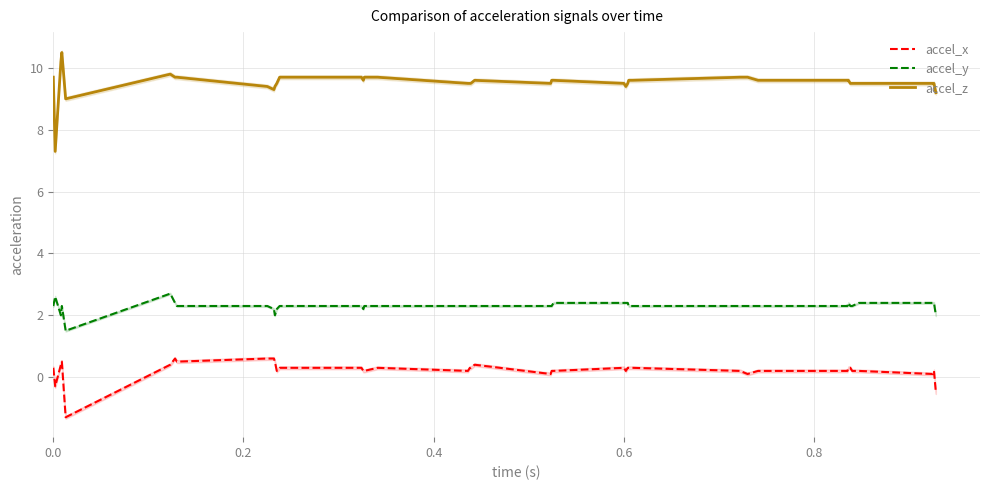

What are all the series names shown in the legend?

accel_x, accel_y, accel_z